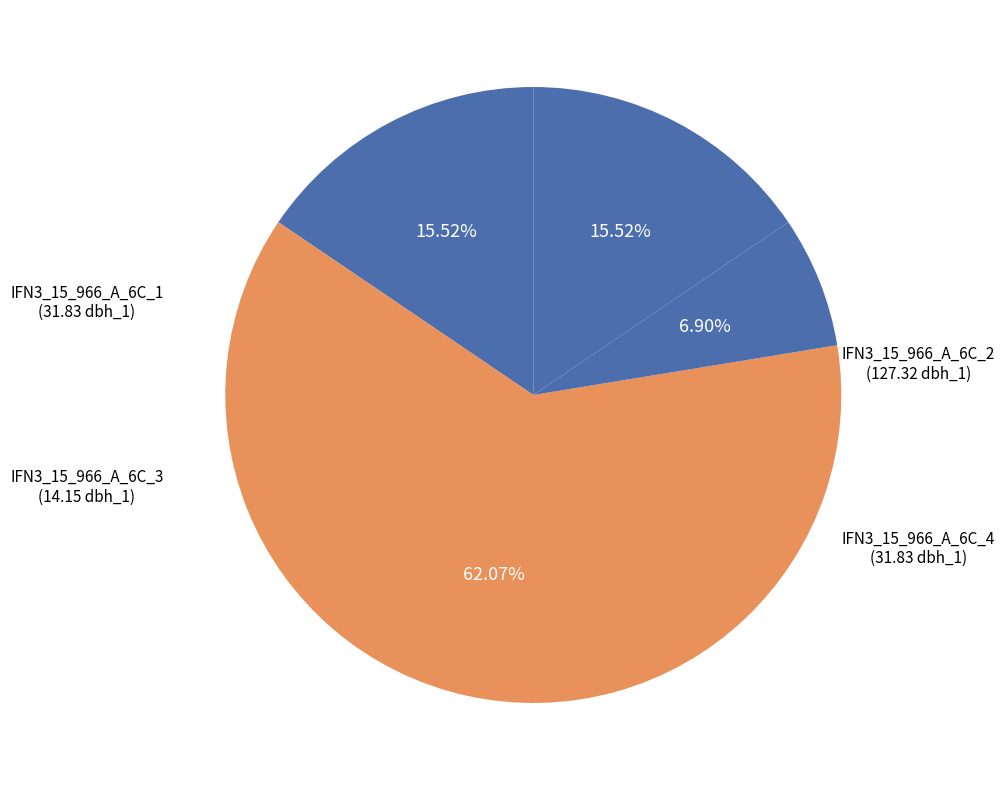

Count the number of slices in the pie.

4